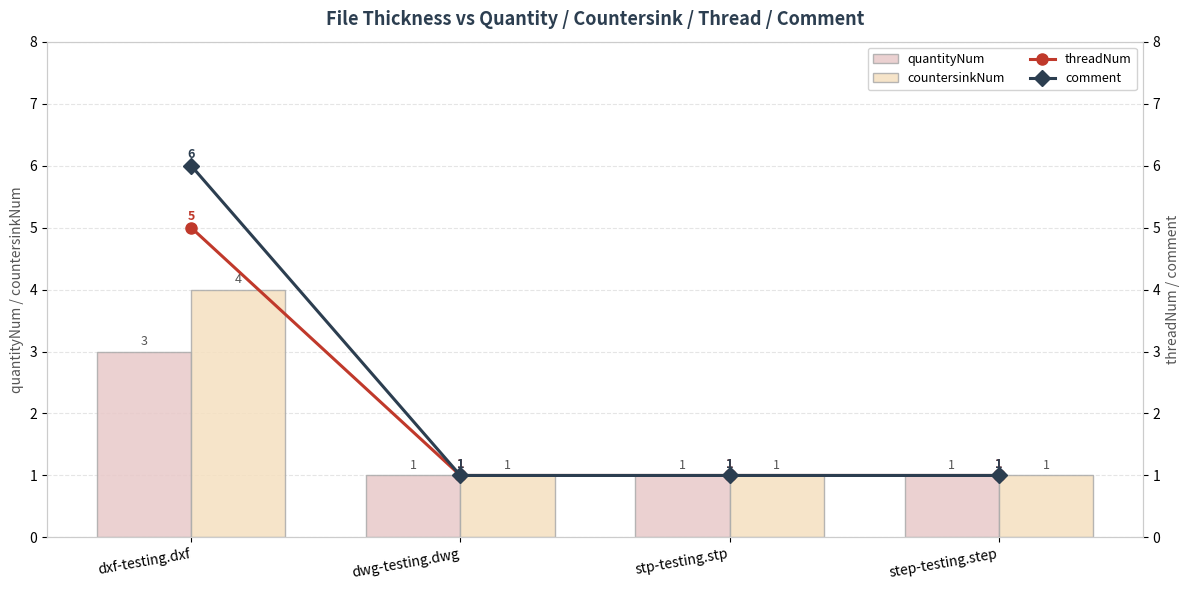

Which label corresponds to the largest value in the chart?

dxf-testing.dxf